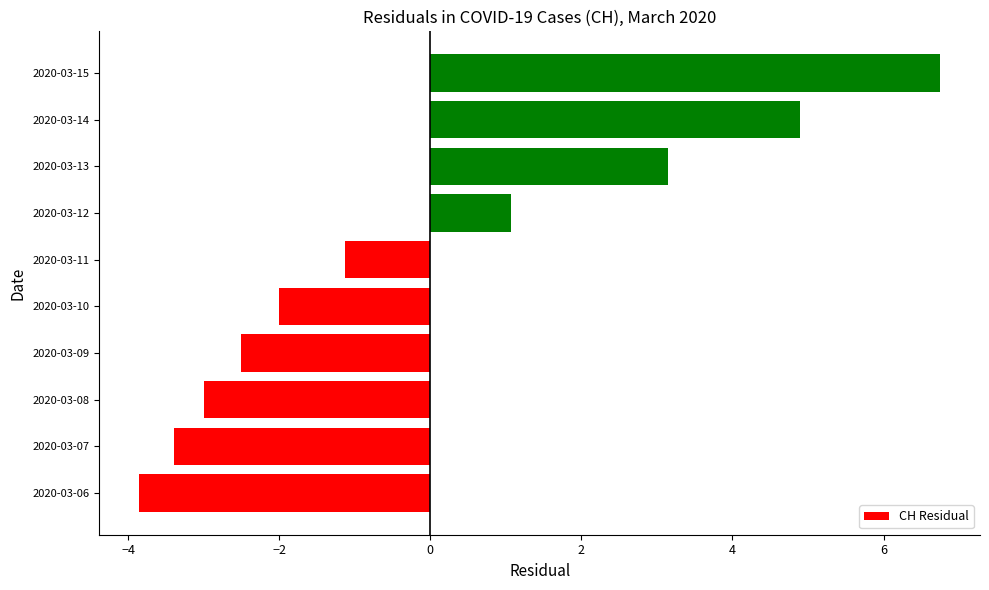

List the labels in order of value, largest first.

2020-03-15, 2020-03-14, 2020-03-13, 2020-03-12, 2020-03-11, 2020-03-10, 2020-03-09, 2020-03-08, 2020-03-07, 2020-03-06